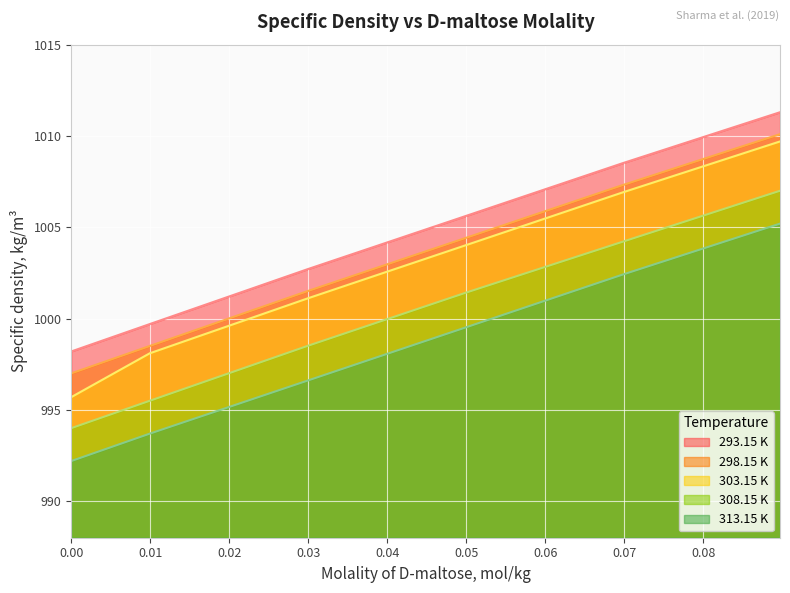

True or false: 293.15 K and 313.15 K cross at least once.

False